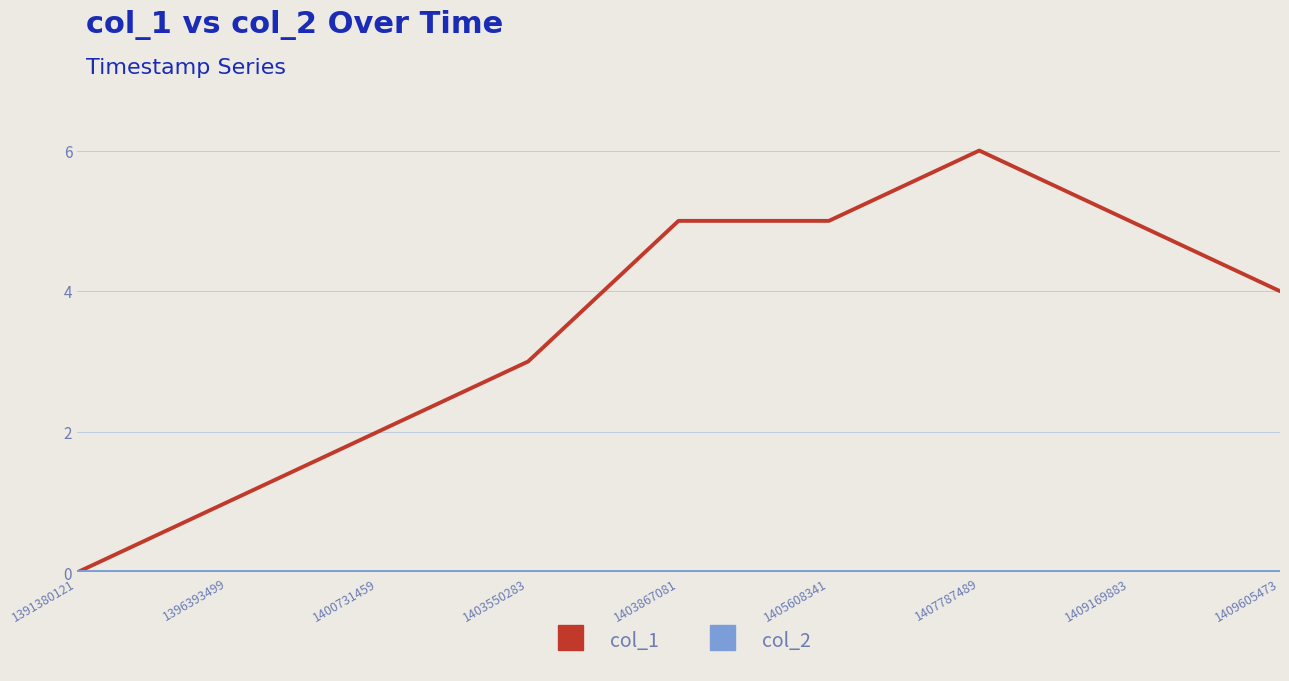

Which label corresponds to the largest value in the chart?

1407787489